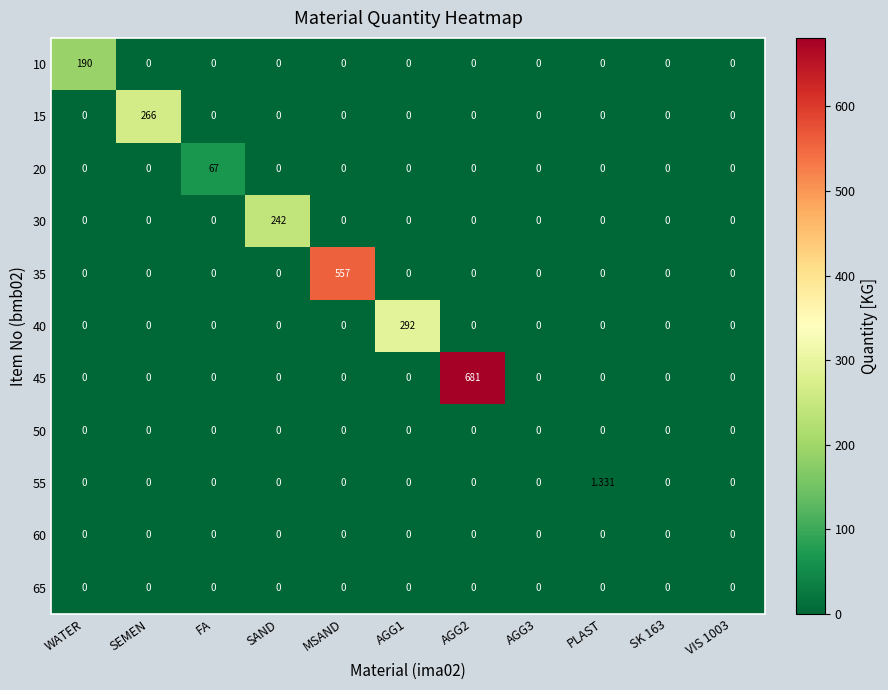

At how many categories does at least one series exceed 45?

7